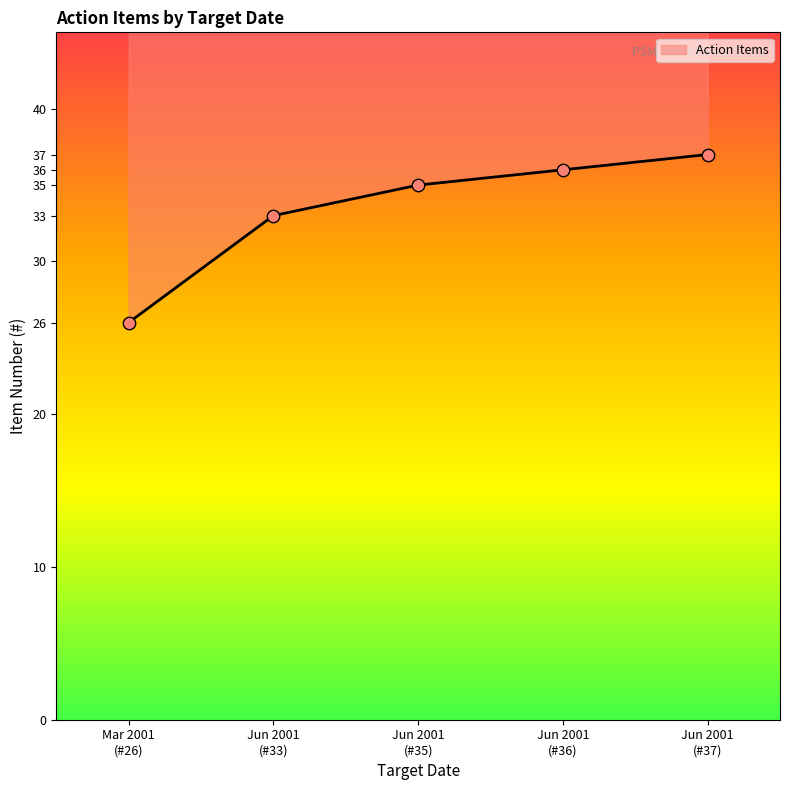

What is the ratio of the value at Jun 2001 (#37) to the value at Jun 2001 (#36)?

1.0